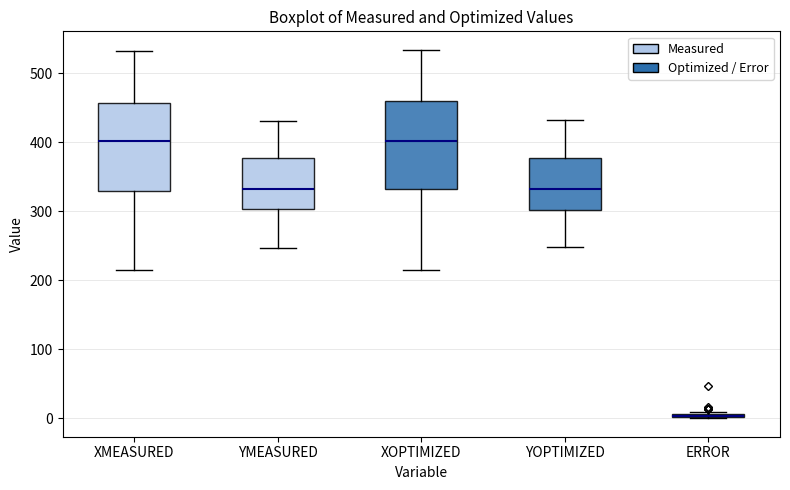

Where is the upper edge of the box for XOPTIMIZED on the y-axis? The values are not printed on the chart, so give them approximately, as read against the axis.

460